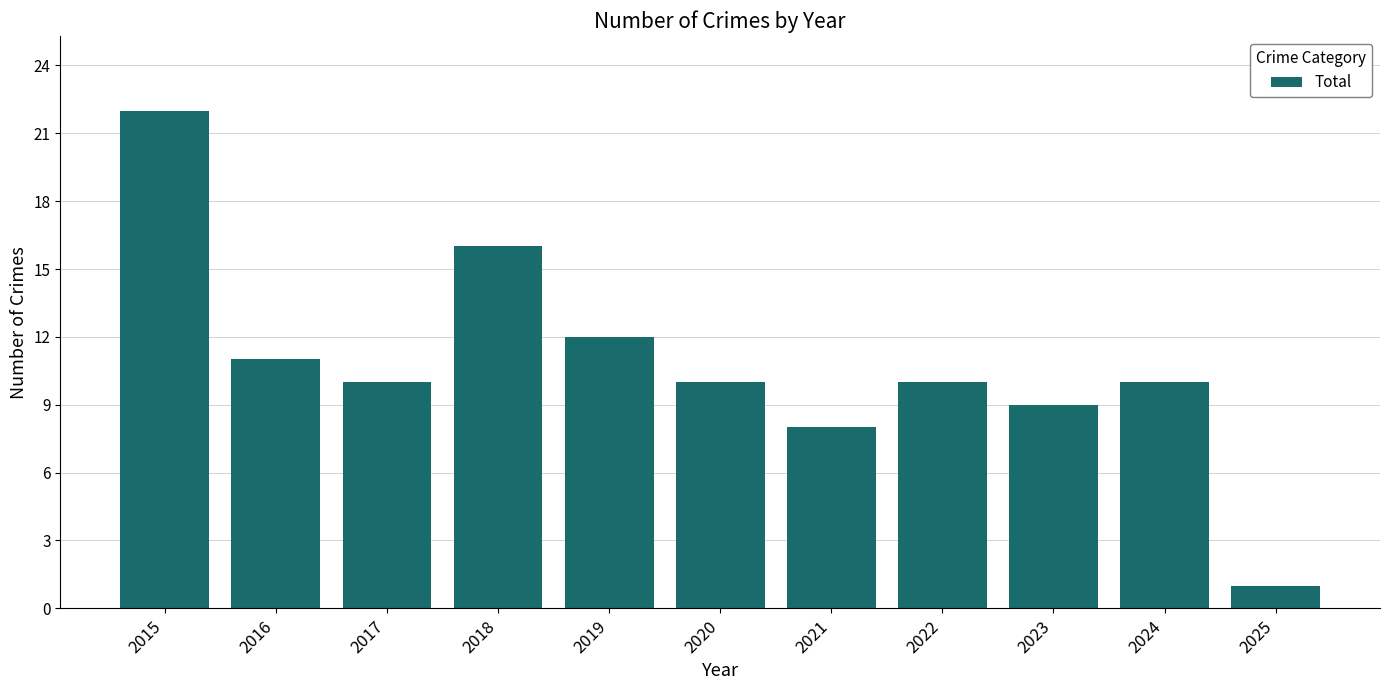

What is the smallest value displayed?

1